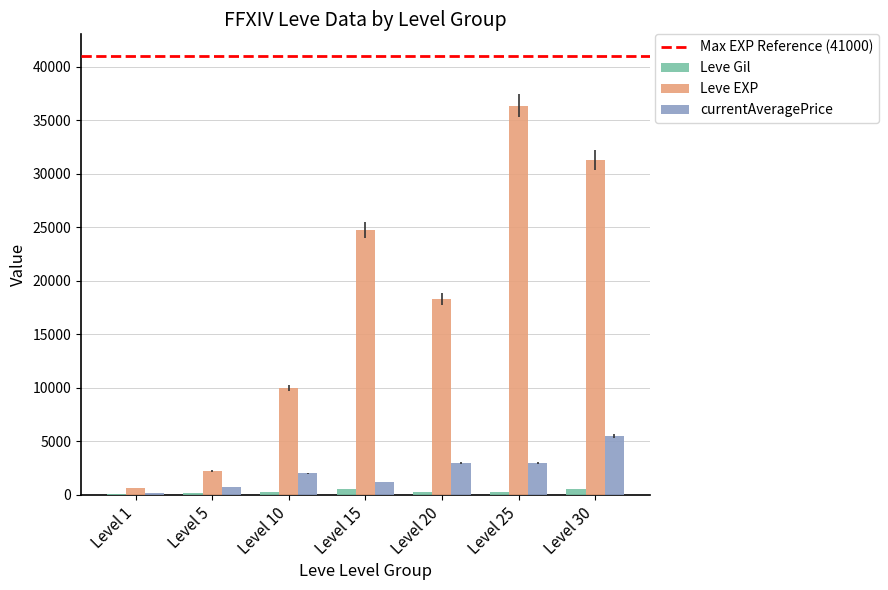

What is the approximate value of Leve Gil at Level 25?

298.0